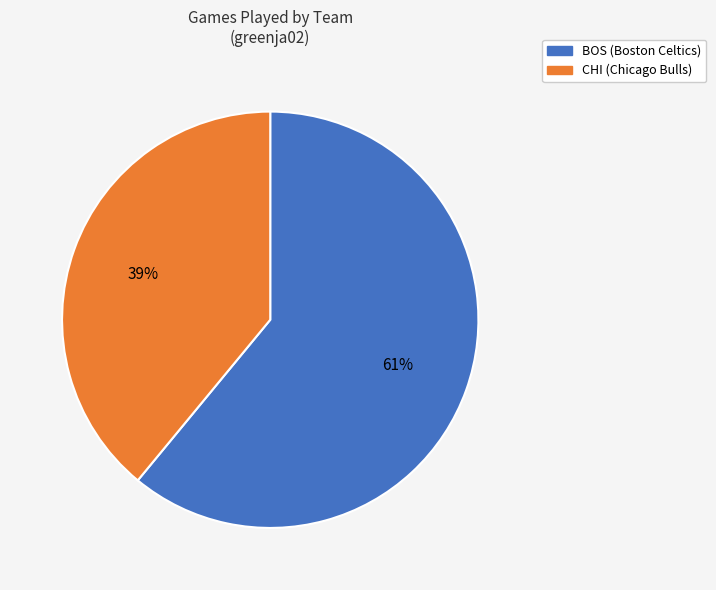

To the nearest percent, what is the average slice percentage?

50%